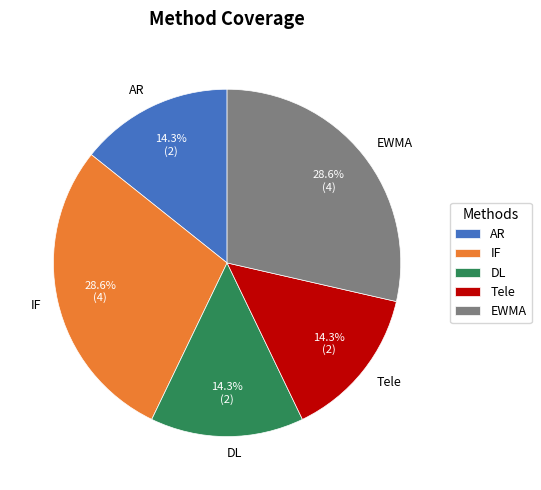

Is it true that Tele is 14% of the pie?

True